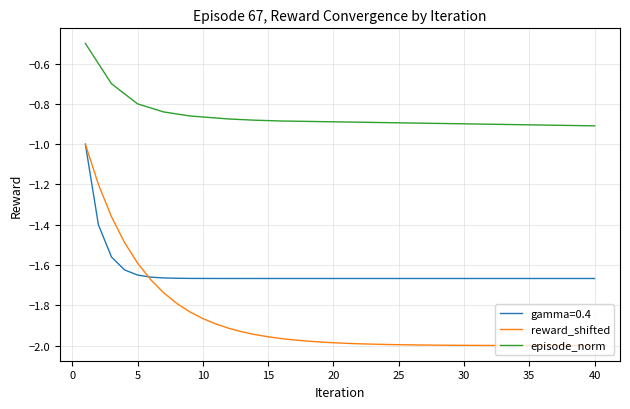

What is the difference between the maximum and minimum values in the reward_shifted series?

1.0